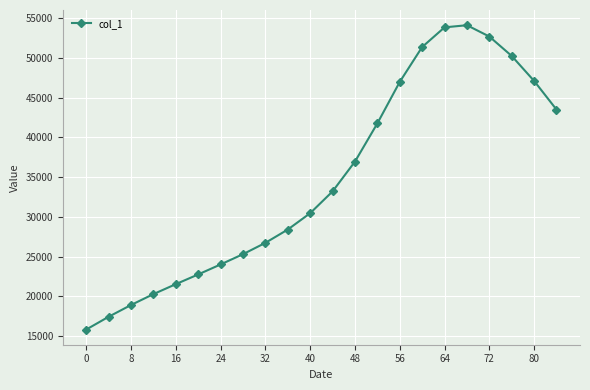

True or false: there are more than 1 points higher than both neighbors.

False